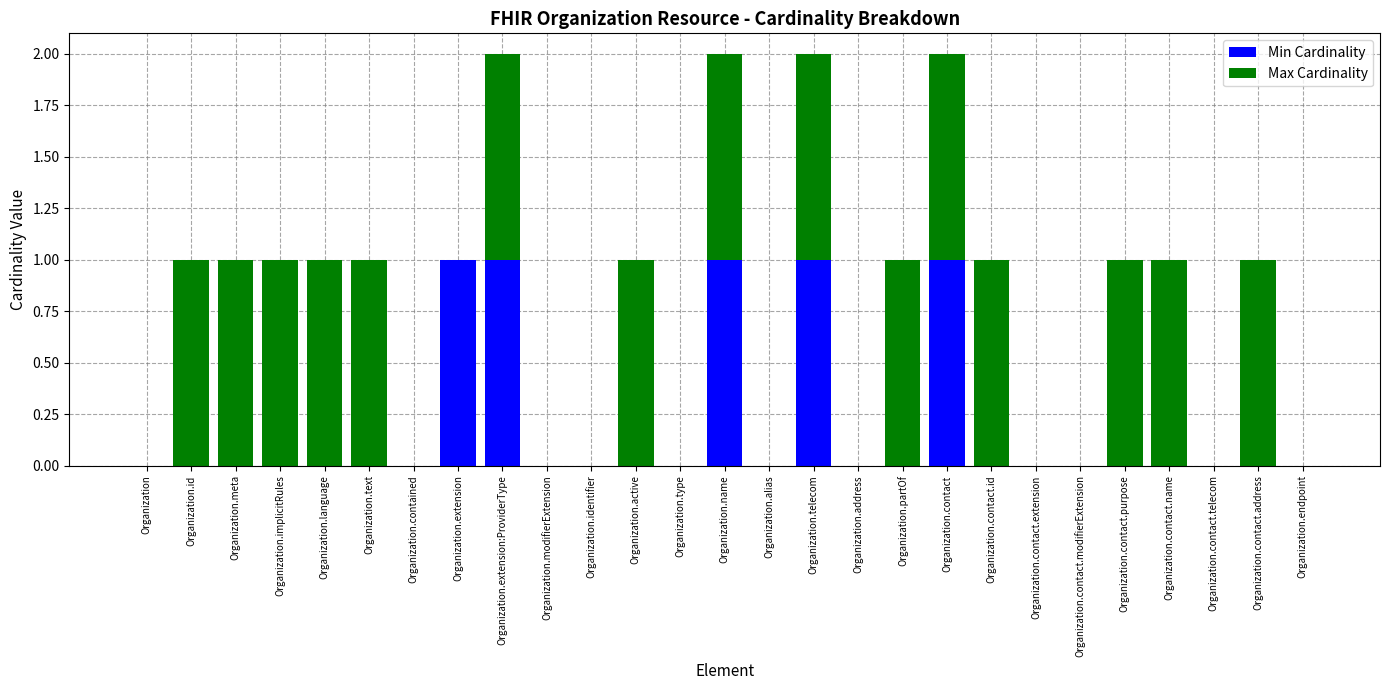

True or false: Min Cardinality has a value of 0 at Organization.contact.modifierExtension.

True